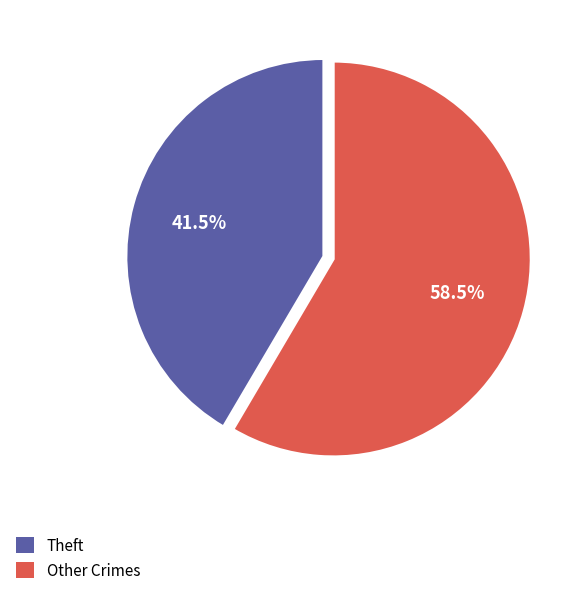

Does any single category account for the majority?

Yes